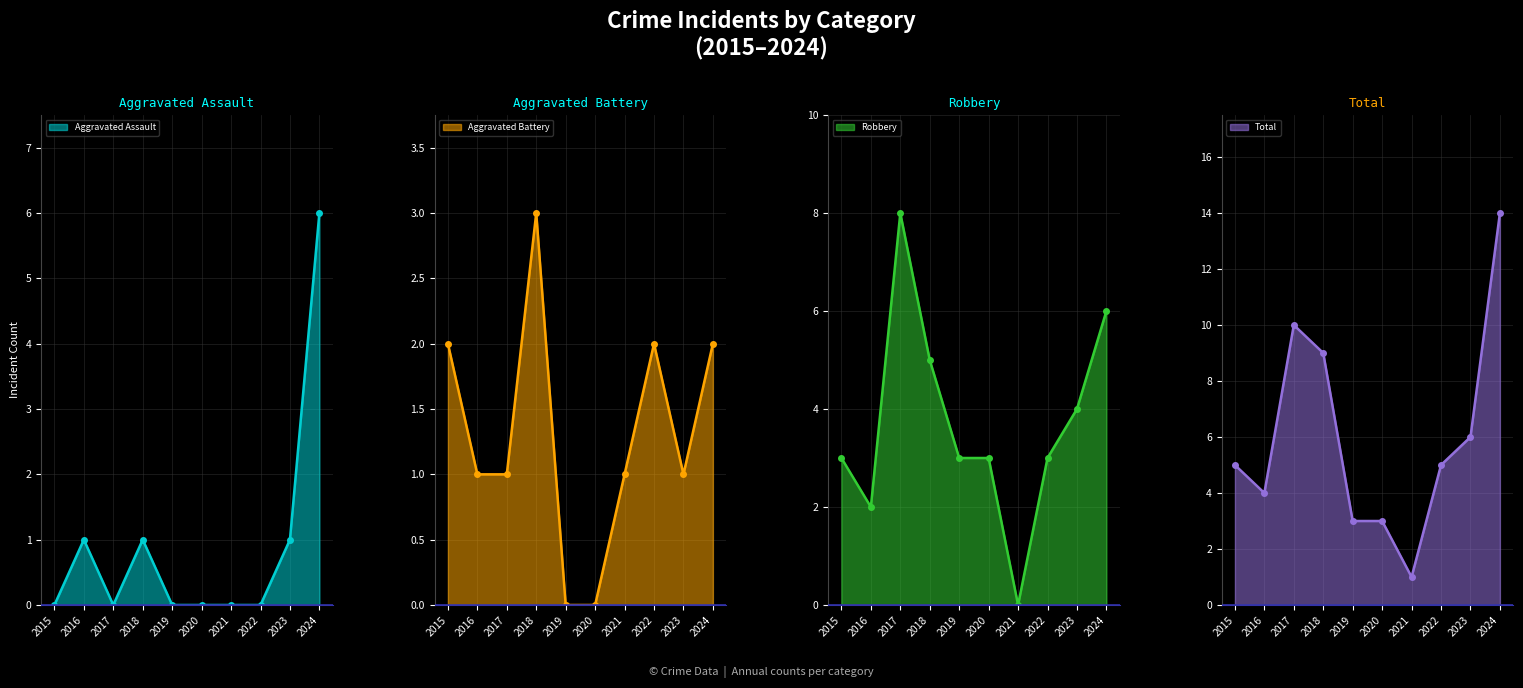

Between 2021 and 2024, which series saw the biggest shift?

Total